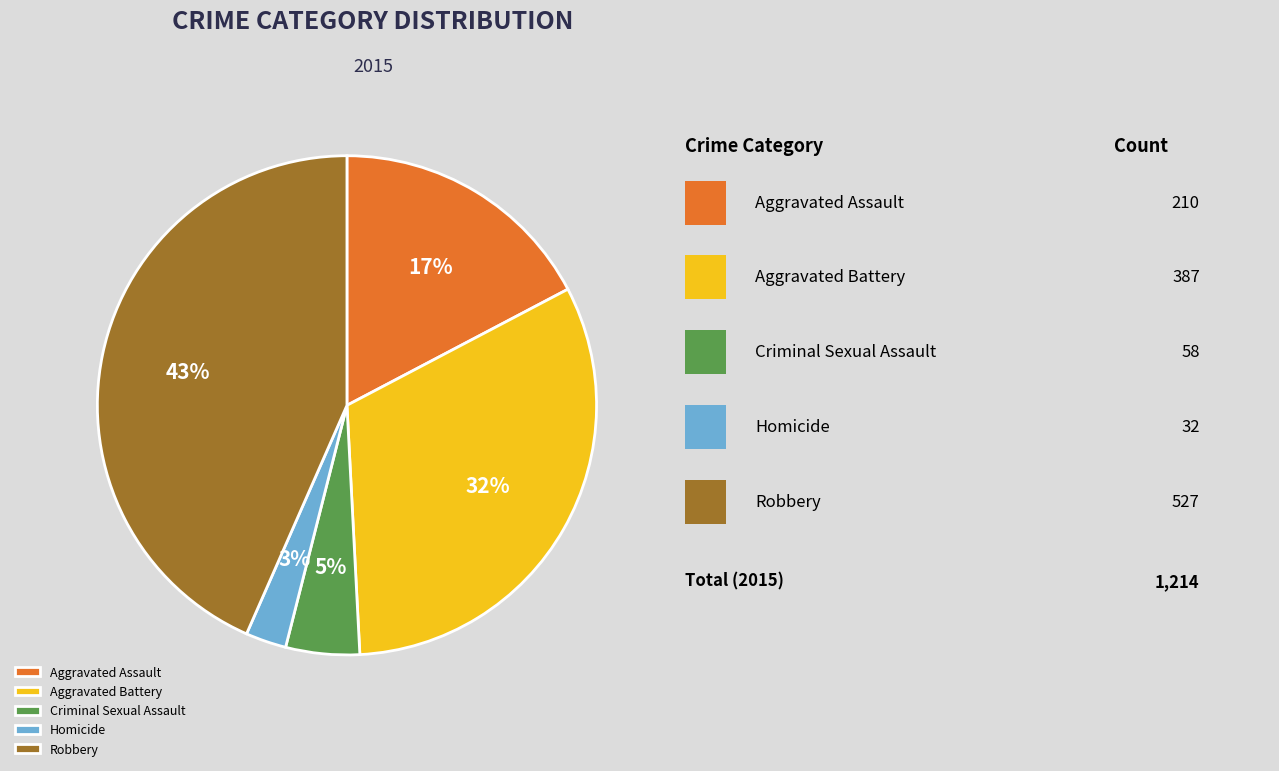

Combined, do Homicide and Robbery account for over 50%?

No